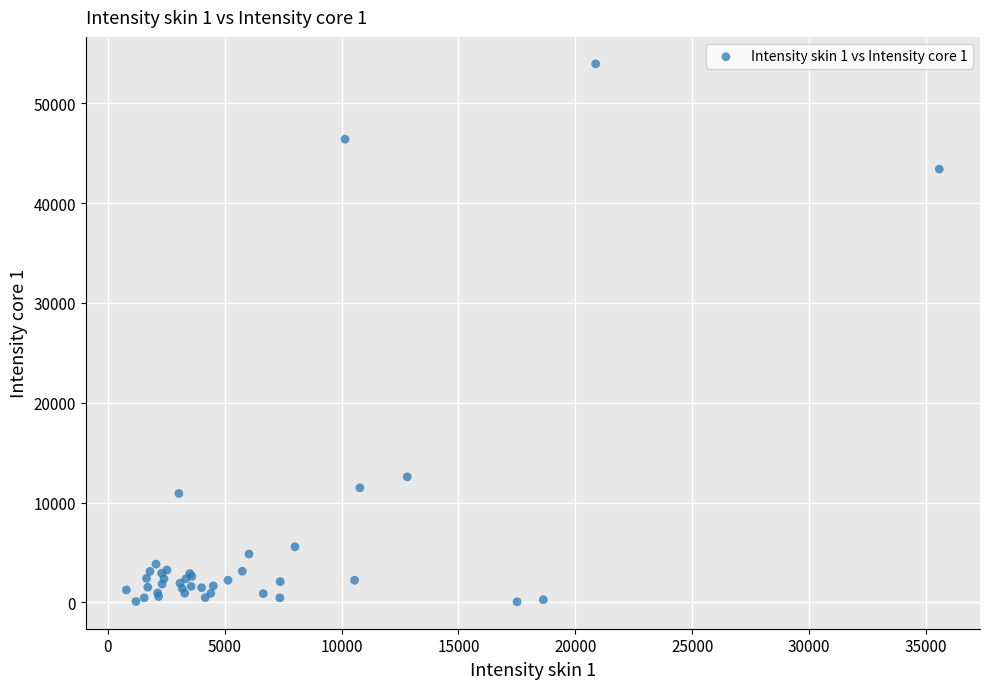

What Y value in the scatter plot is closest to 27011?

12575.6